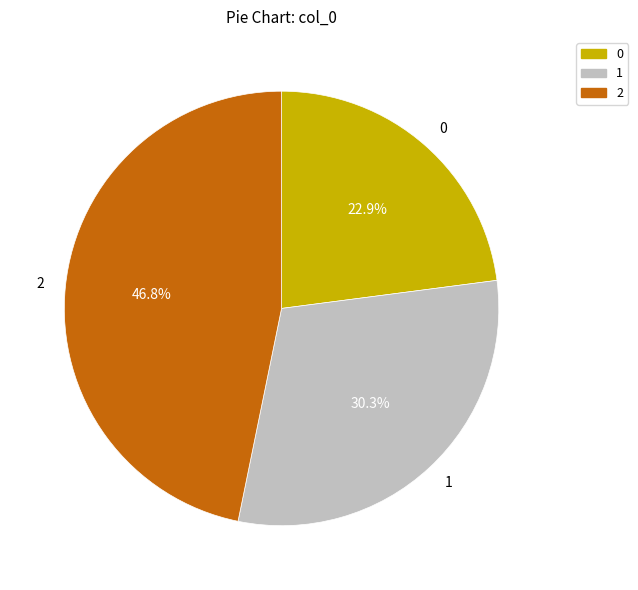

How many segments does this pie chart have?

3